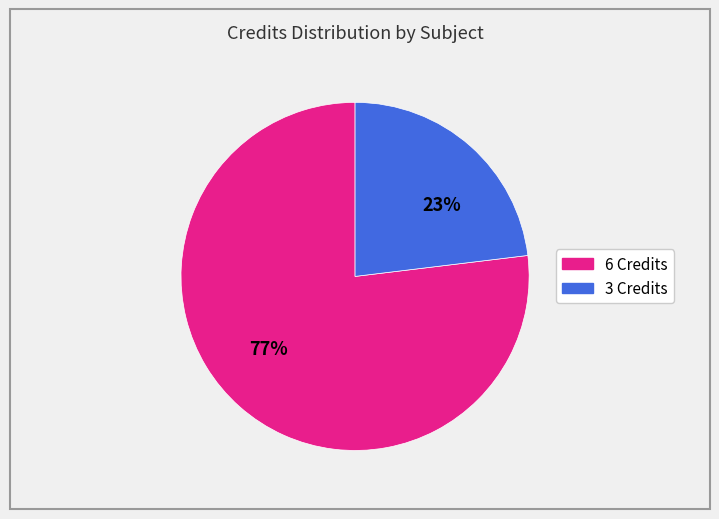

To the nearest percent, what is the difference between the largest and smallest slice percentages?

54%